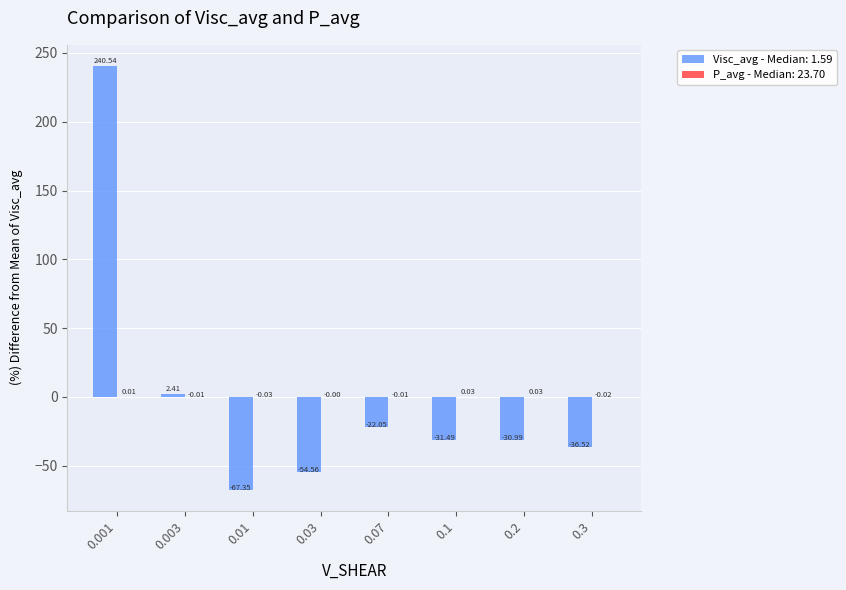

Between 0.03 and 0.2, which series saw the biggest shift?

Visc_avg - Median: 1.59